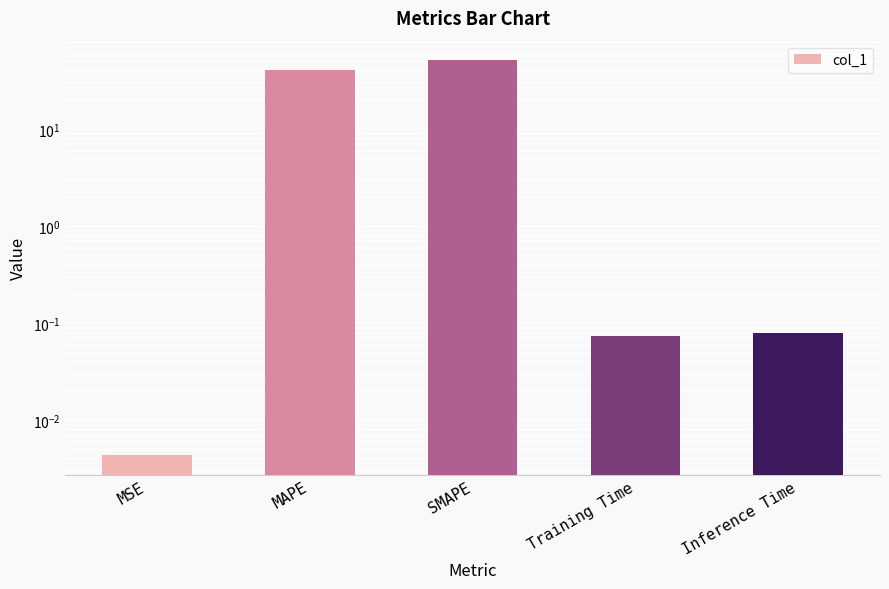

How many bars are there in total?

5